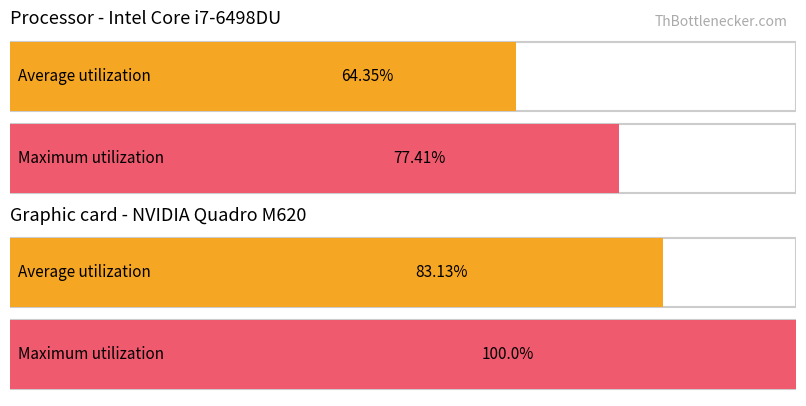

Which series has the largest total across all categories?

Maximum utilization